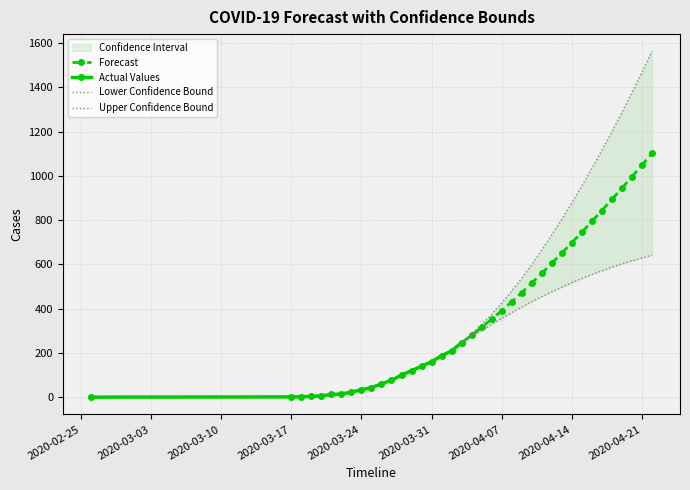

What is the difference between the highest and lowest values at 2020-04-12?

257.0